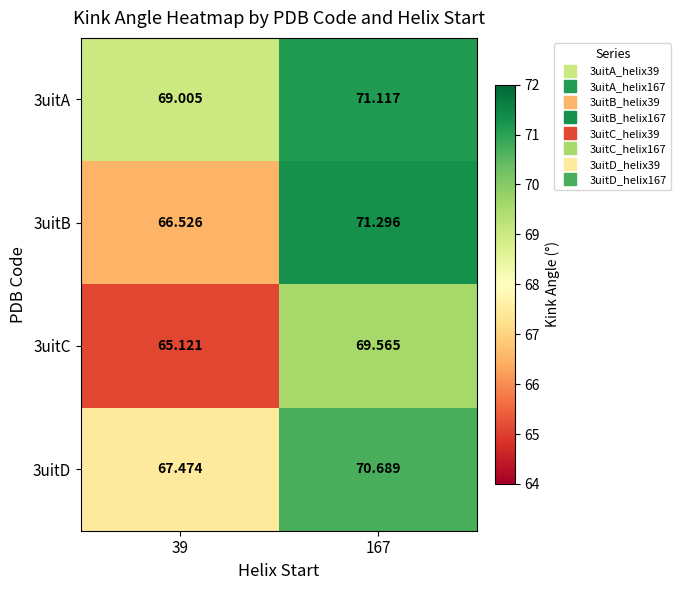

Is the value of 3uitC at 167 greater than the value of 3uitA at 39?

Yes